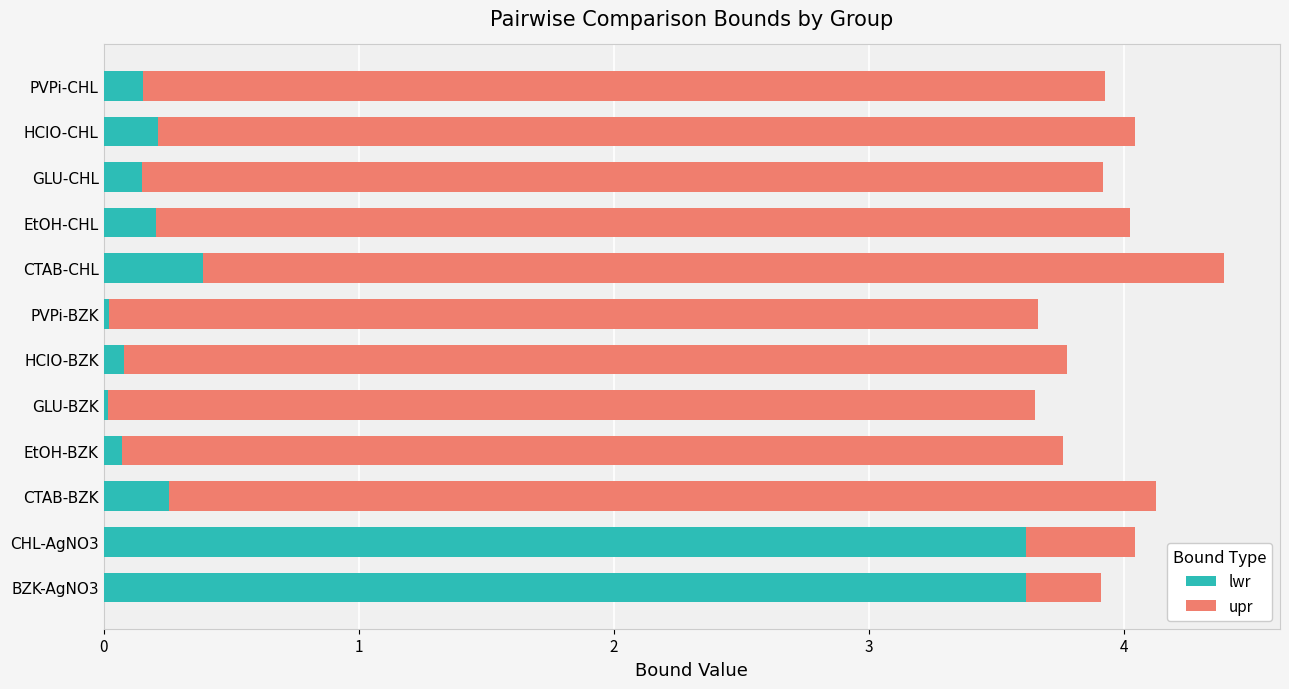

Rank the series at BZK-AgNO3 from lowest to highest value.

upr, lwr